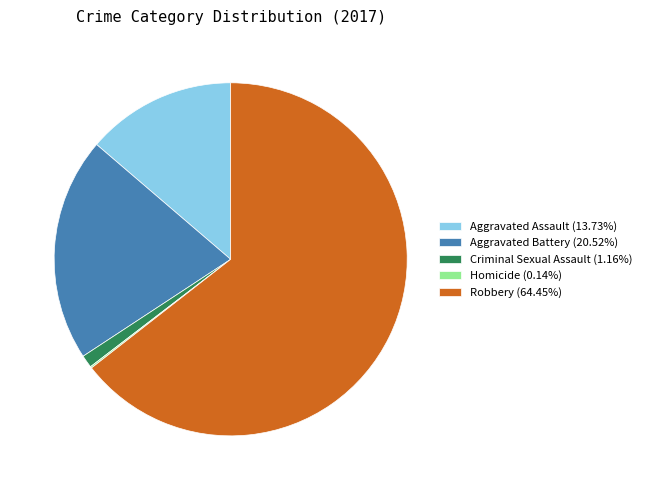

Combined, do Robbery (64.45%) and Aggravated Assault (13.73%) account for over 50%?

Yes